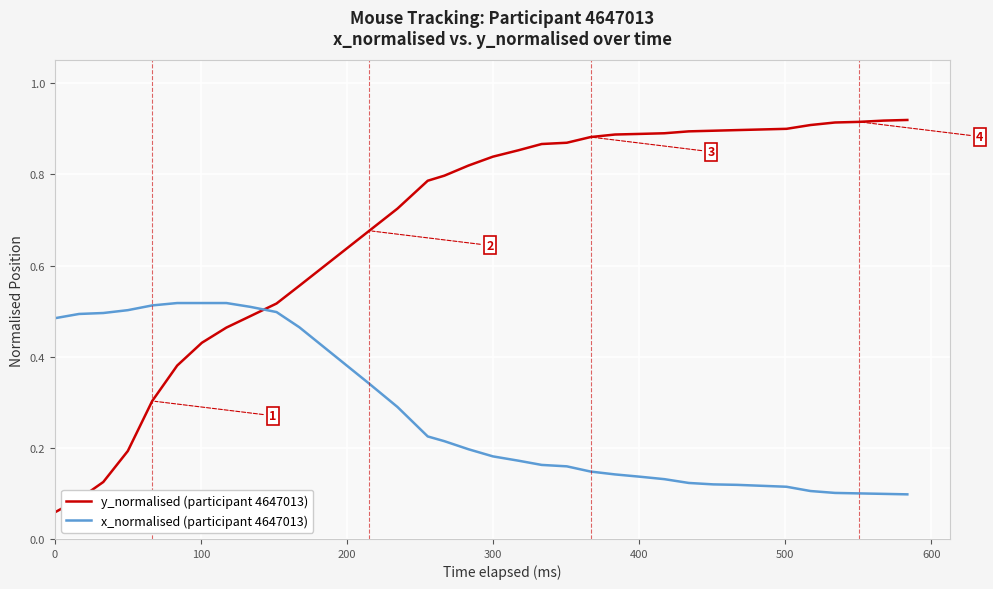

List the series in order of their overall mean, lowest first.

x_normalised (participant 4647013), y_normalised (participant 4647013)